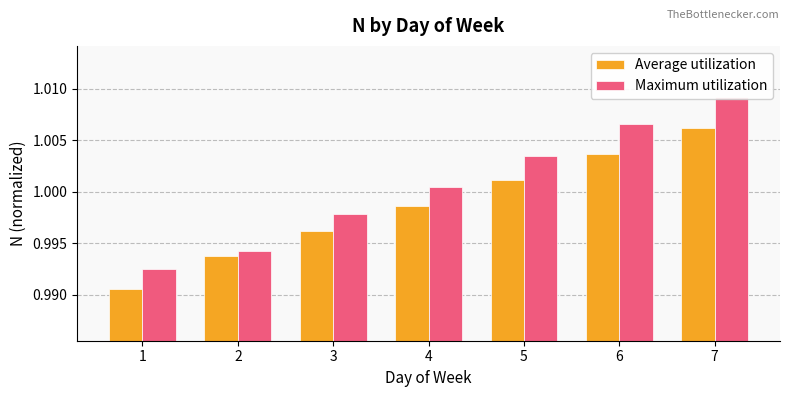

What is the sum of the Maximum utilization values at 5 and 1?

2.0